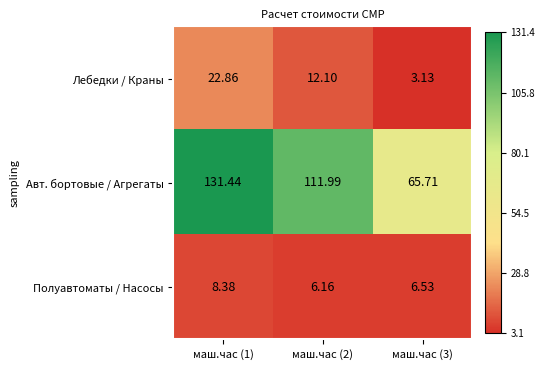

At which category is the sum across all series the highest?

маш.час (1)